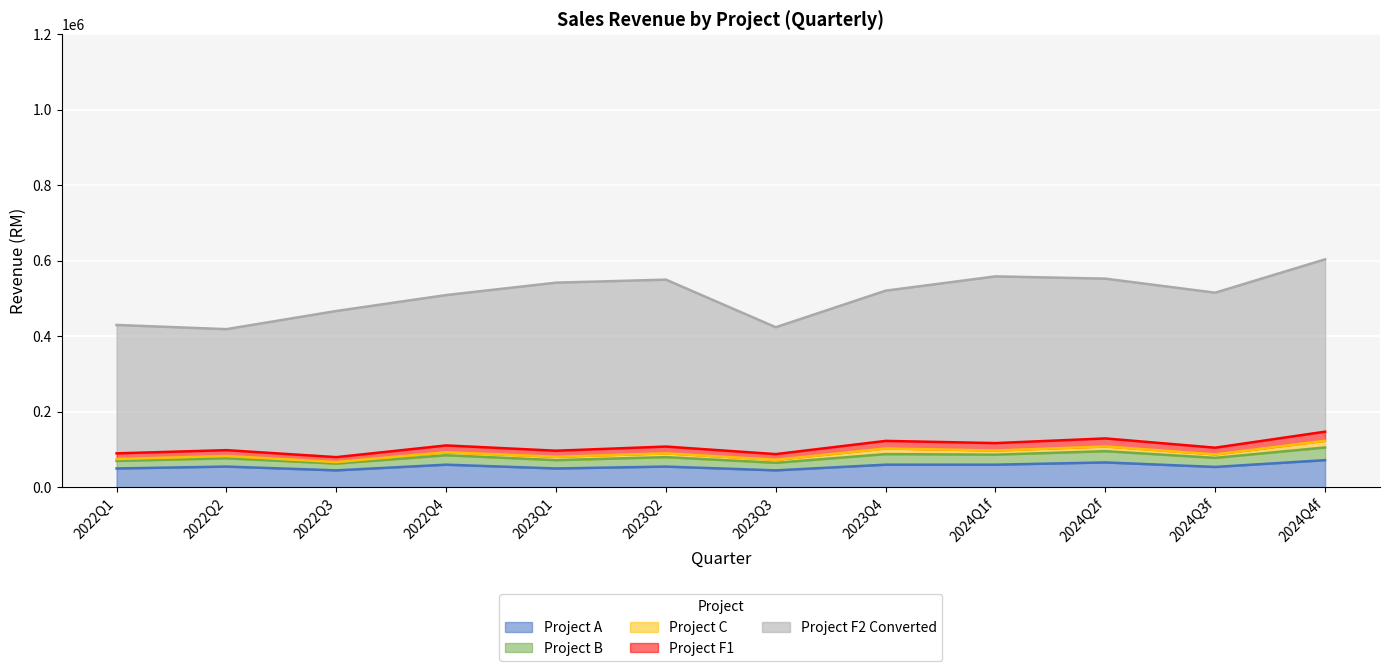

What are all the series names shown in the legend?

Project A, Project B, Project C, Project F1, Project F2 Converted